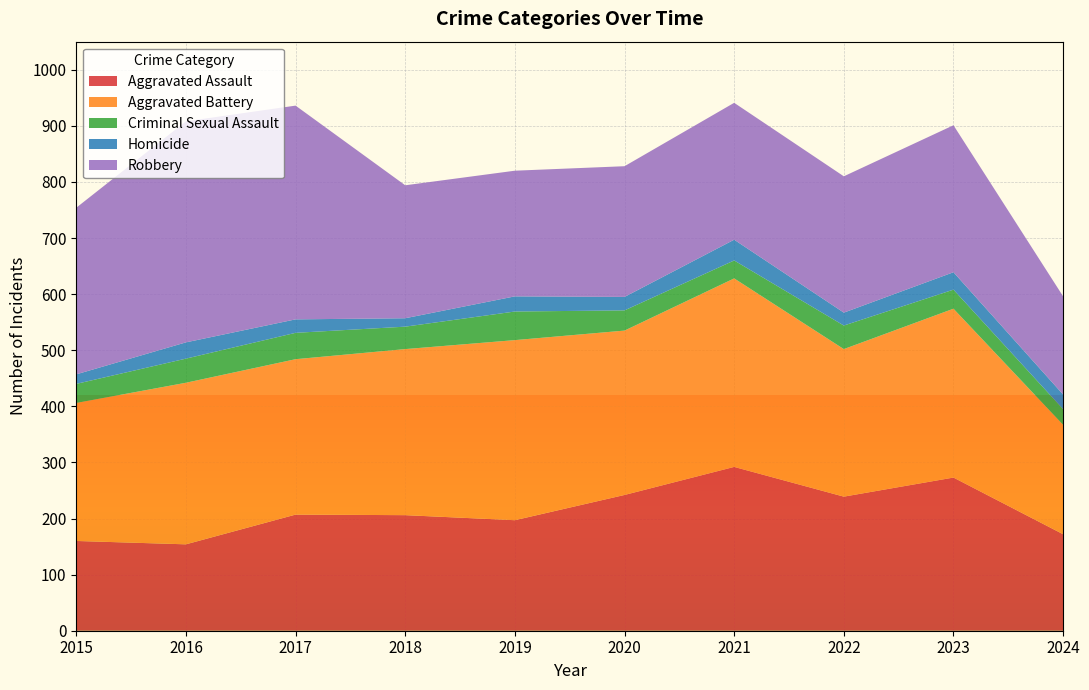

Reading right to left, what are all the values shown in this chart?

Aggravated Assault: 172	273	239	292	242	197	206	207	154	160
Aggravated Battery: 195	301	263	336	293	321	296	277	288	246
Criminal Sexual Assault: 28	34	42	32	36	51	40	47	43	34
Homicide: 26	31	23	37	24	27	15	24	29	17
Robbery: 175	262	243	244	233	224	237	381	394	297